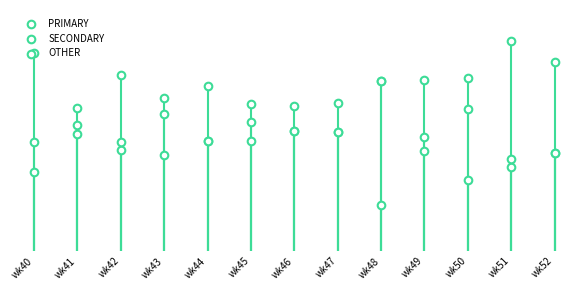

Which series contains the lowest Y value?

OTHER